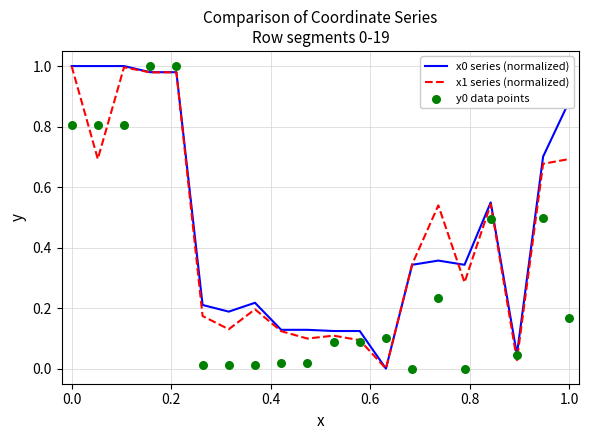

Which series has the largest total across all categories?

x0 series (normalized)